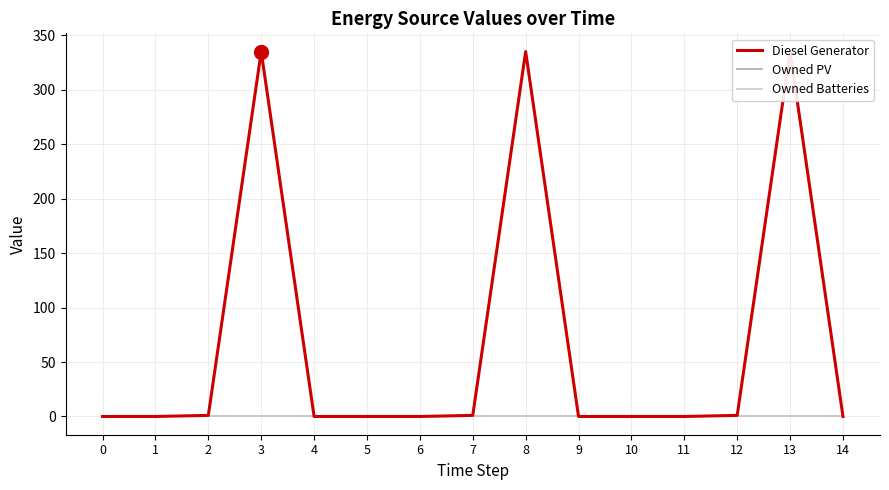

True or false: Owned Batteries has a value of 0 at 11.

True